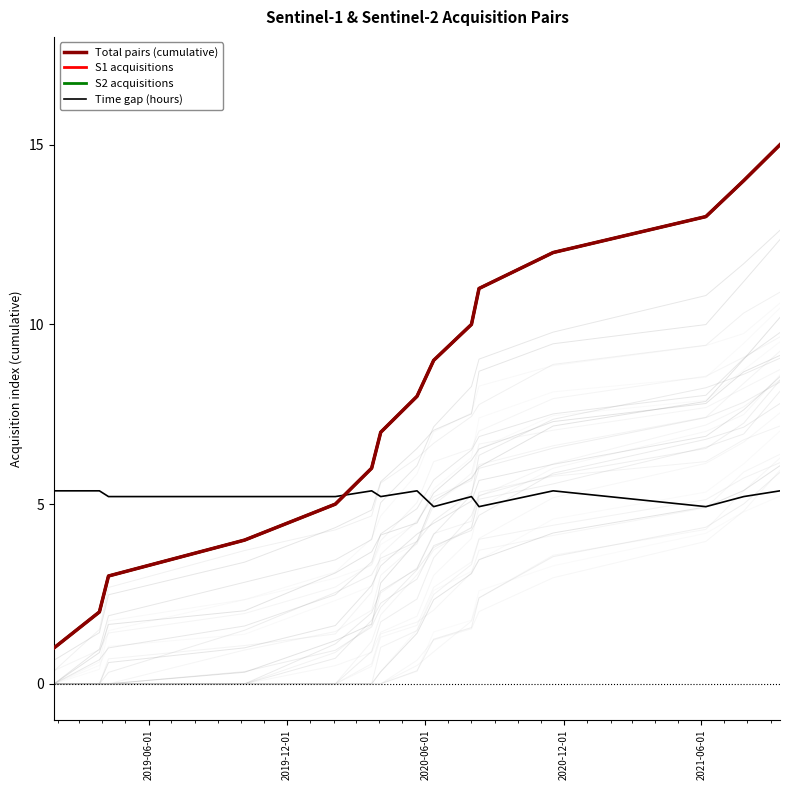

Which series ends up on top after the final intersection of Total pairs (cumulative) and Time gap (hours)?

Total pairs (cumulative)